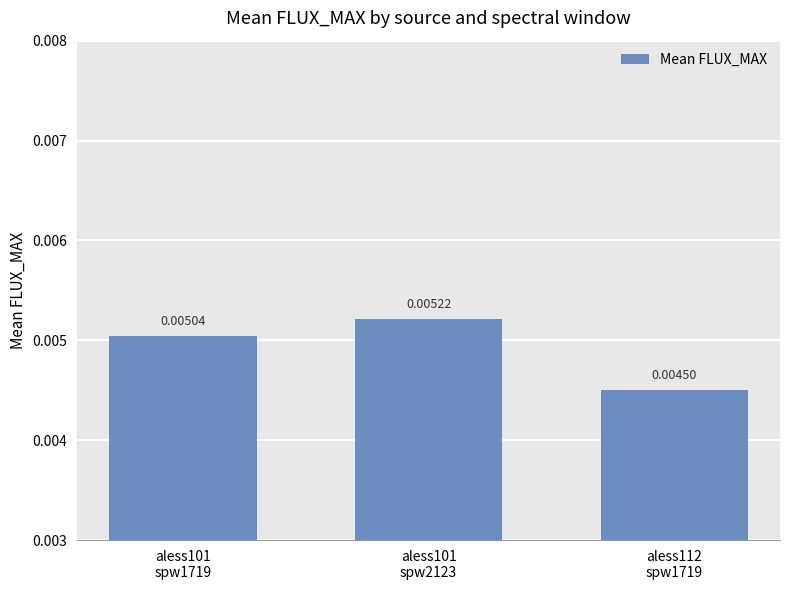

List the labels in order of value, smallest first.

aless112
spw1719, aless101
spw1719, aless101
spw2123